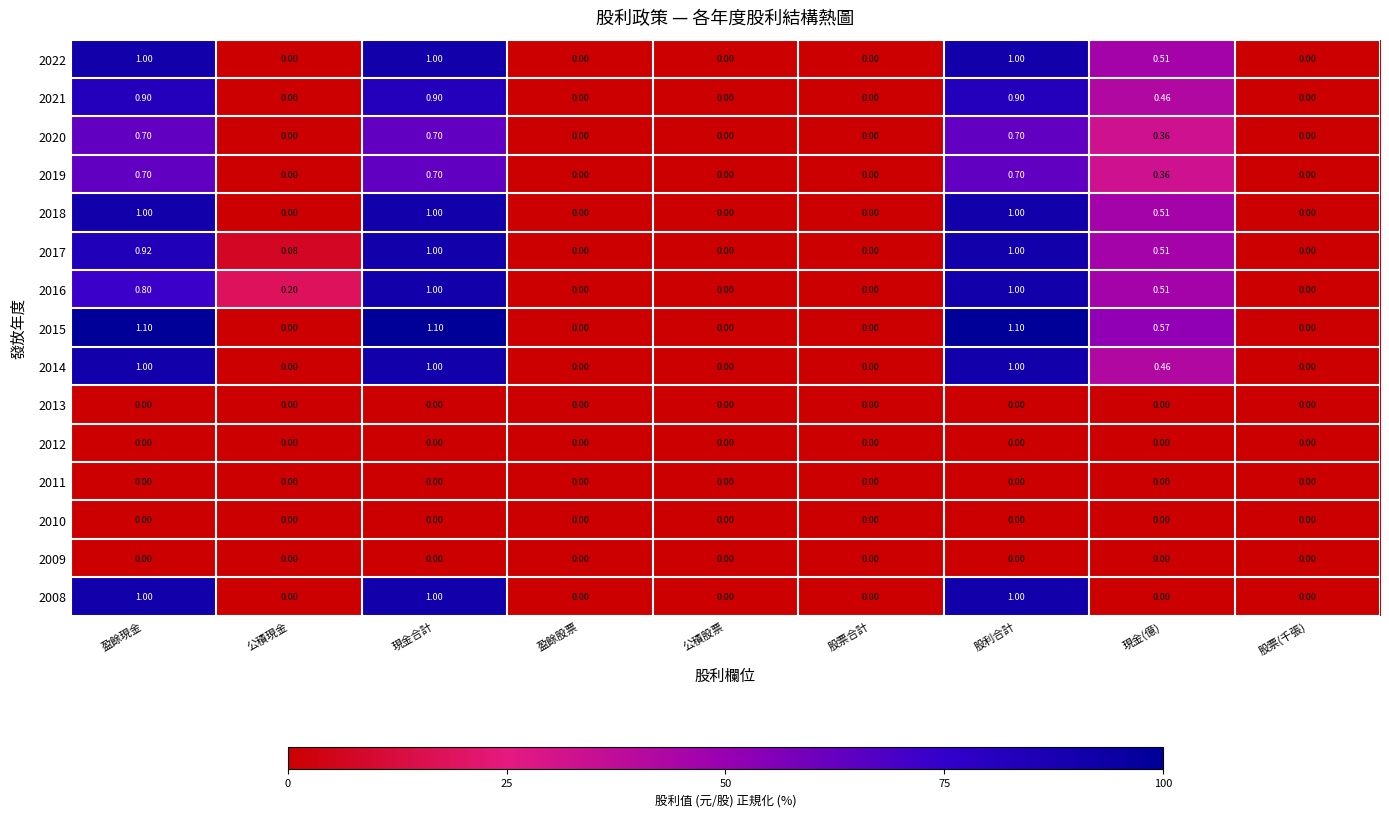

Count the number of categories in the chart.

9